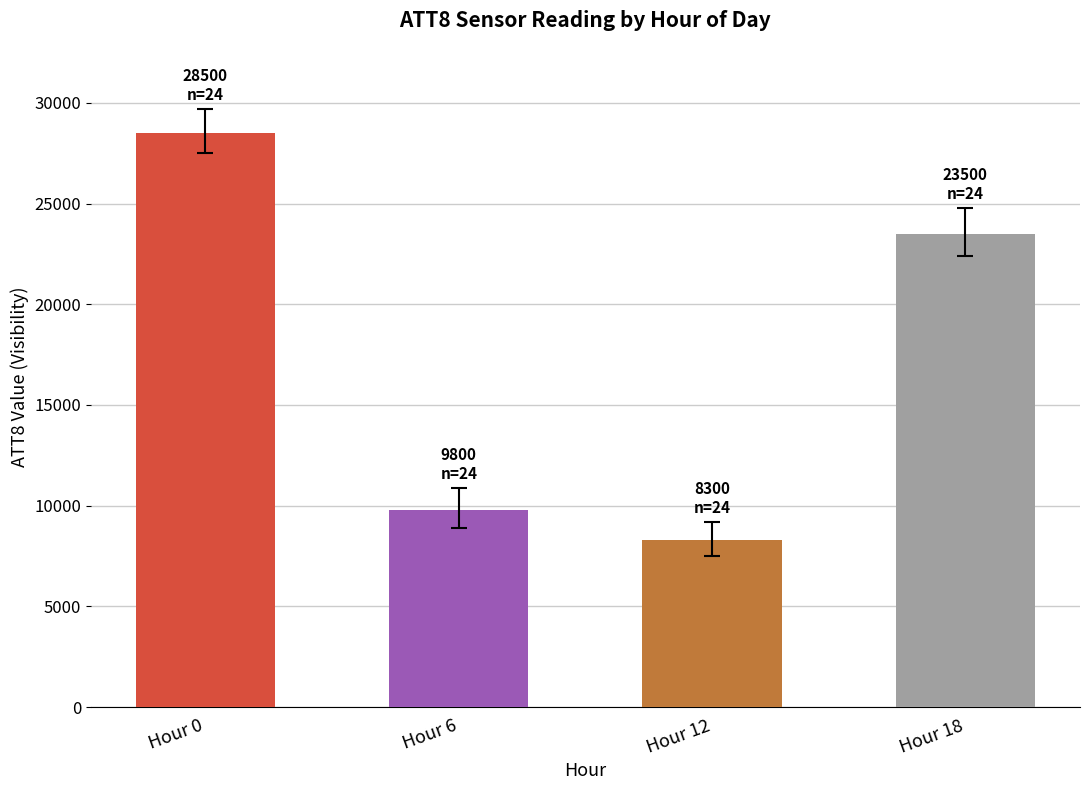

Reading right to left, extract all data points from this chart.

Hour 18=23500	Hour 12=8300	Hour 6=9800	Hour 0=28500